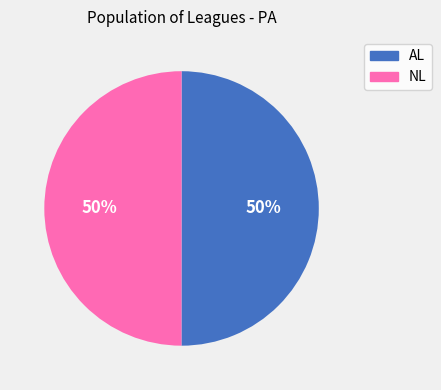

True or false: NL accounts for 43% of the total.

False